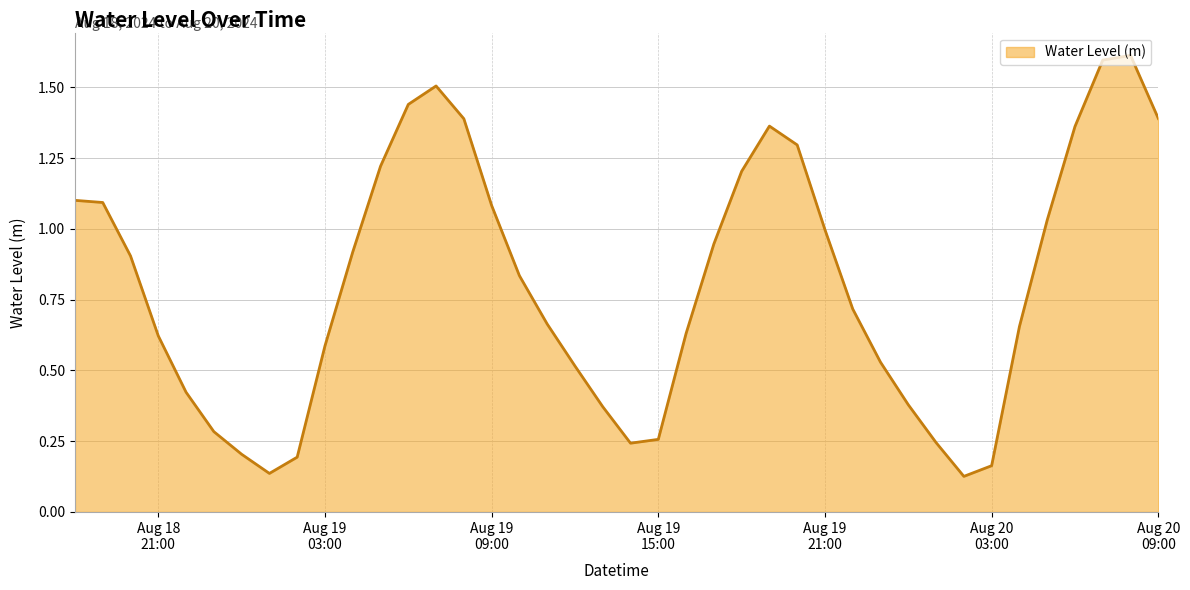

Count the number of categories in the chart.

40